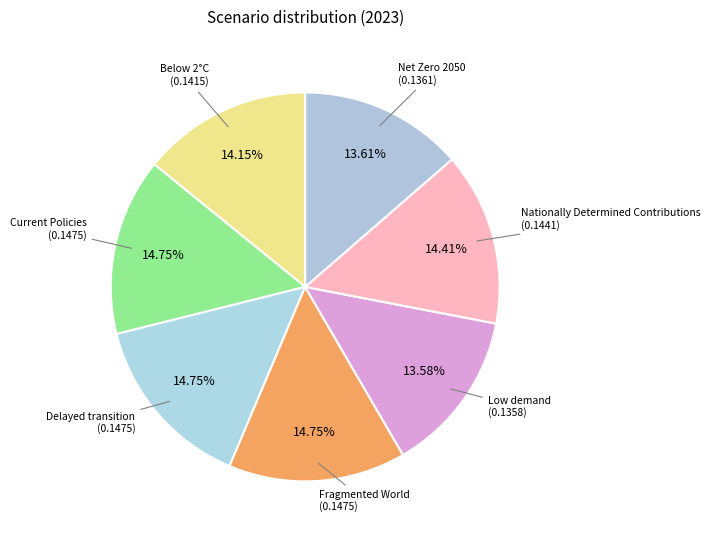

Count the number of slices in the pie.

7